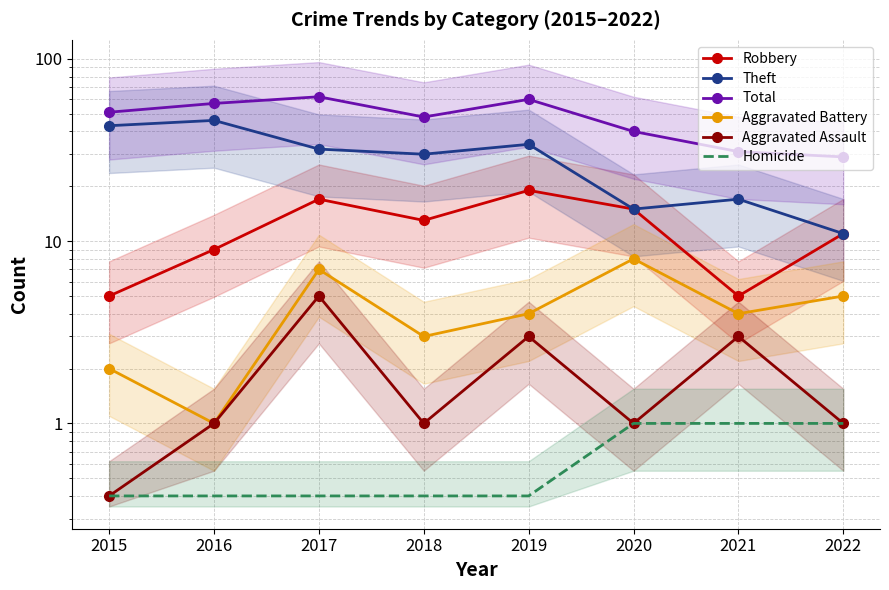

Which series has the widest spread of values?

Theft